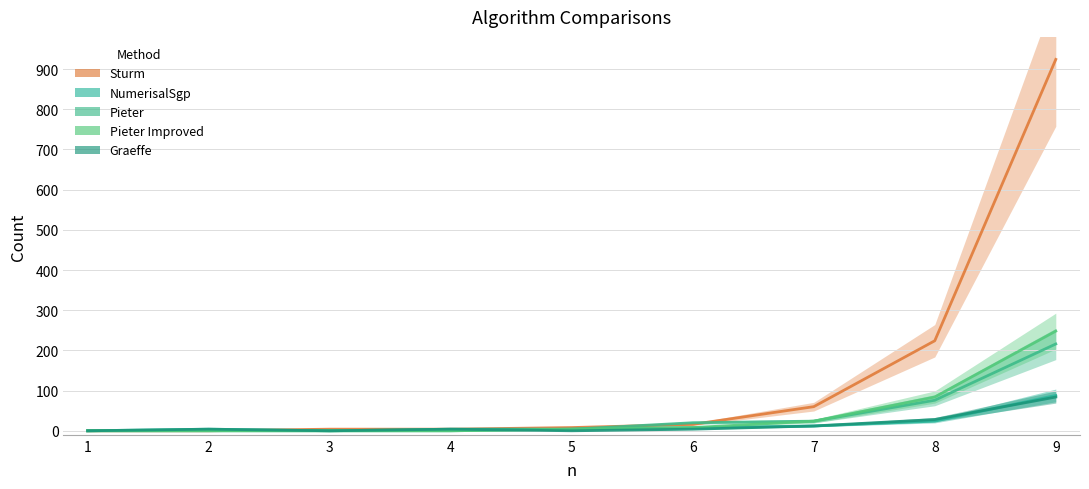

Which has a higher value, 9 or 3?

9